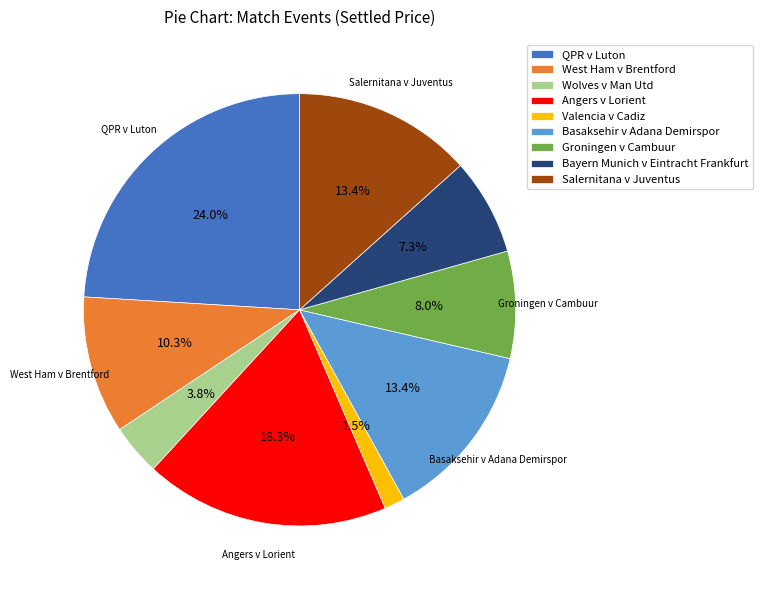

True or false: Angers v Lorient accounts for 18% of the total.

True